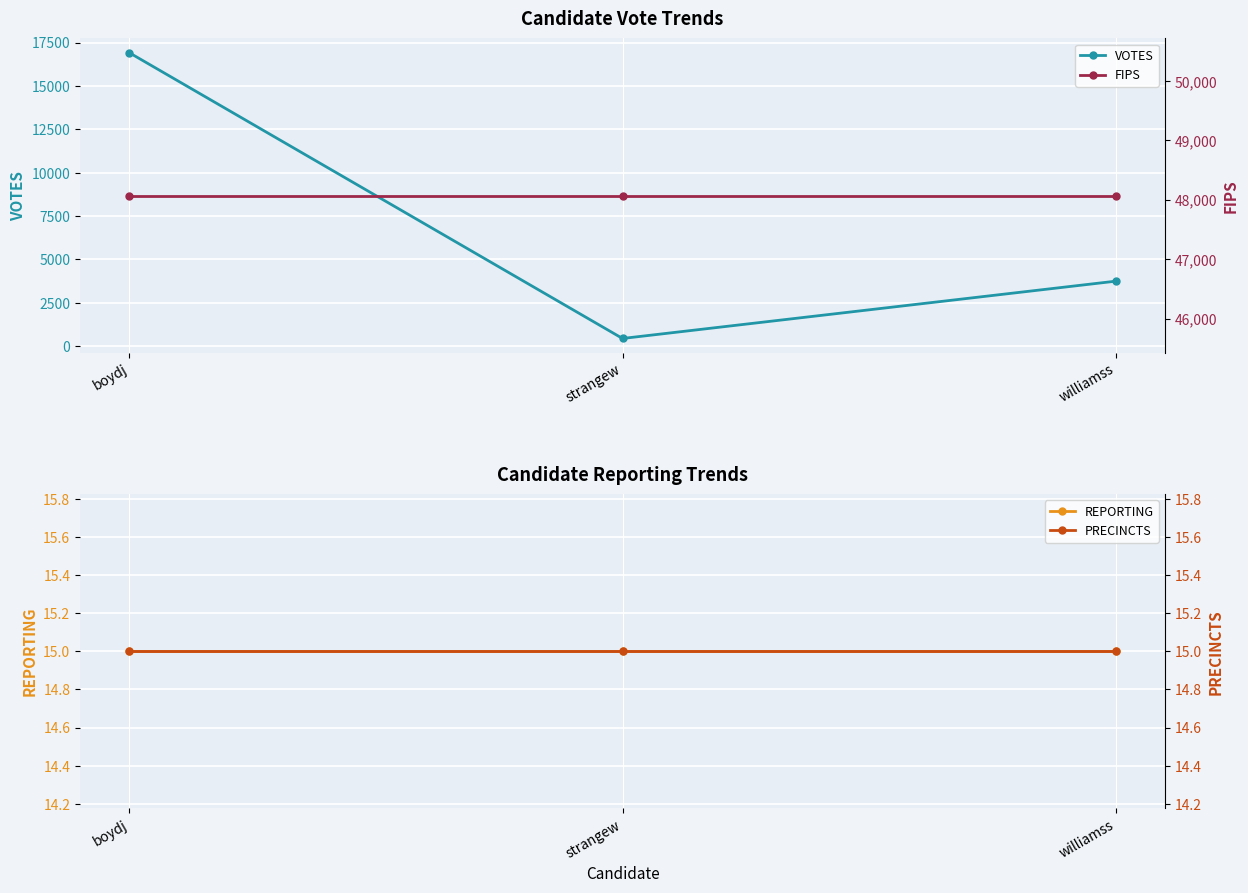

How many lines are shown in the chart?

4